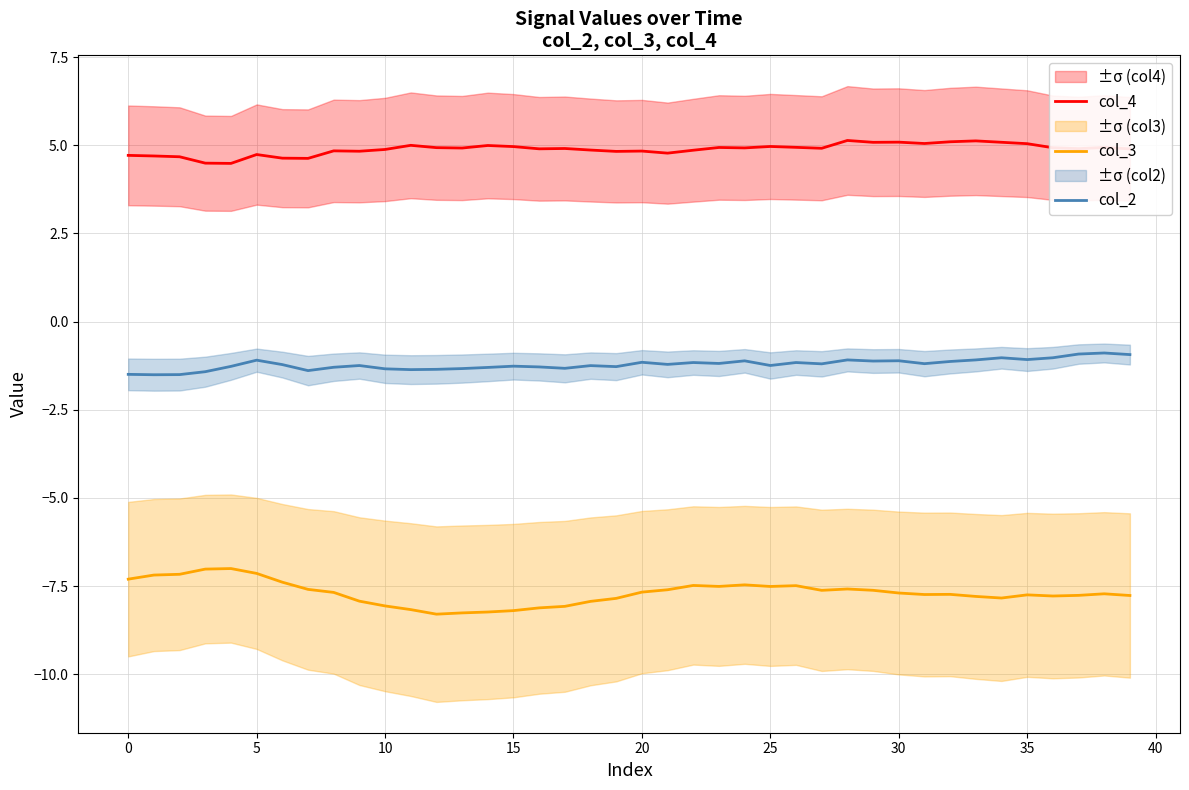

What is the approximate value of col_4 at 15?

5.0